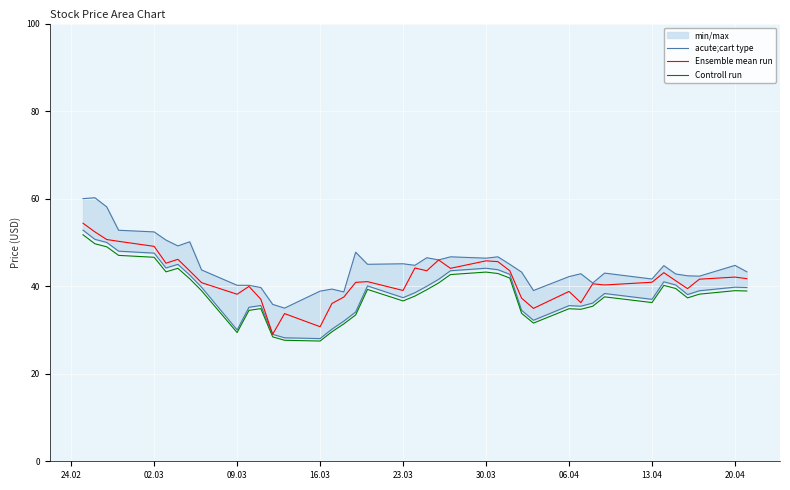

What is the lowest value of the Ensemble mean run series?

29.0